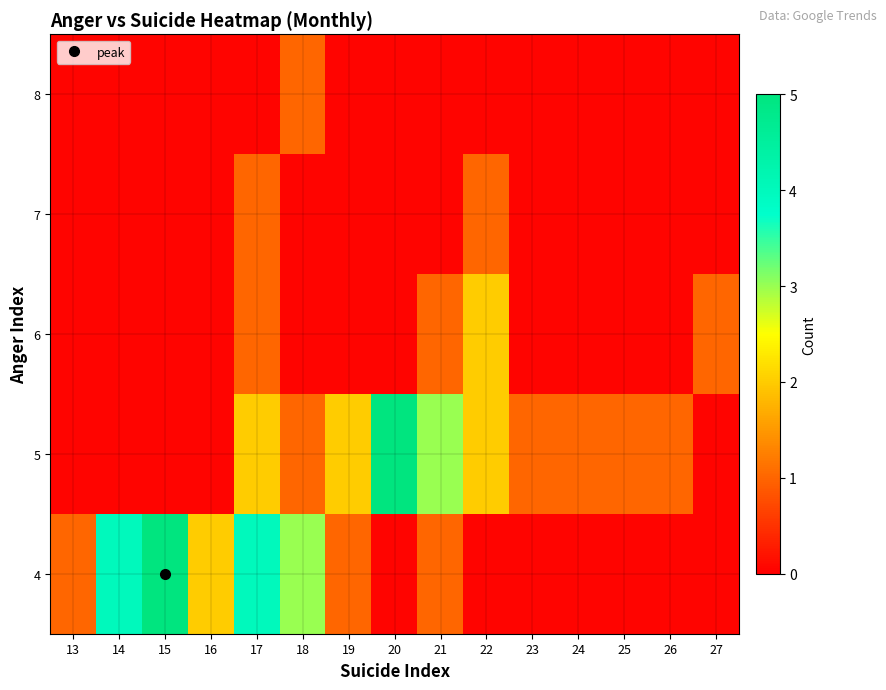

List the series in order of their overall mean, highest first.

4, 5, 6, 7, 8